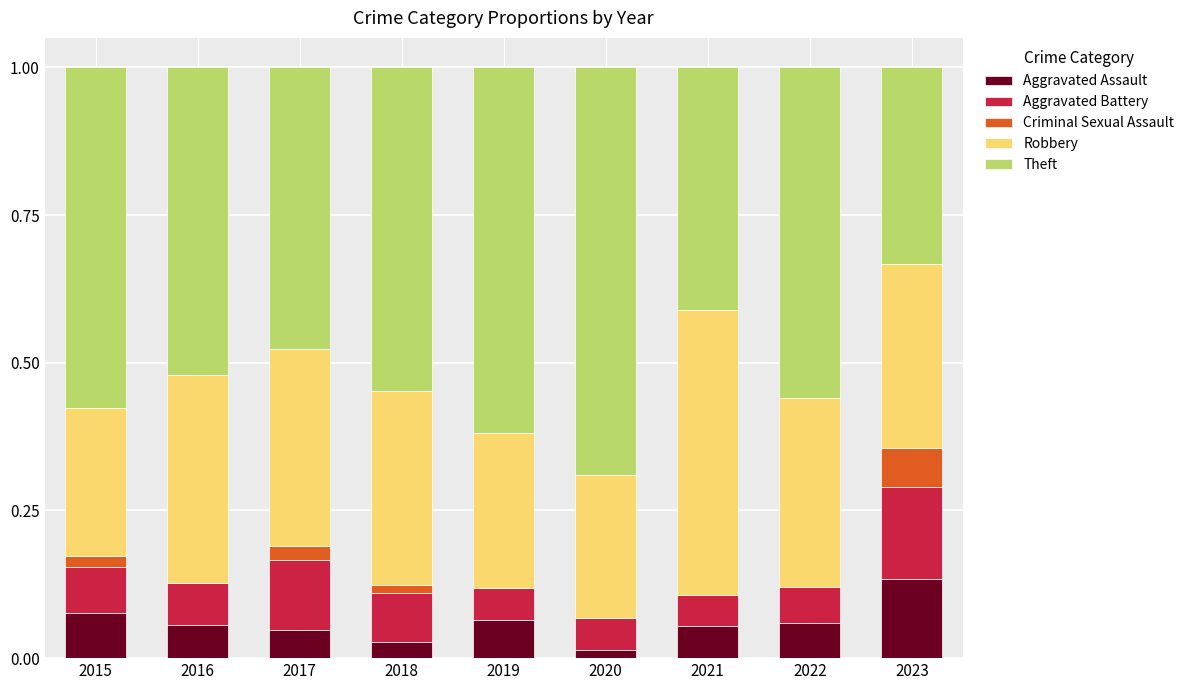

How many series are shown in this chart?

5